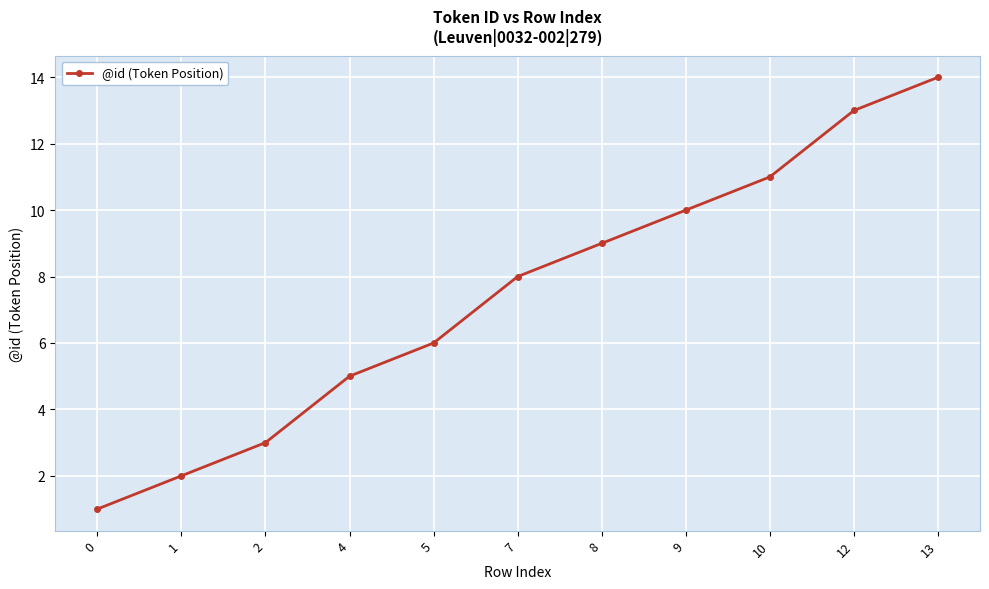

Rank the categories by value from lowest to highest.

0, 1, 2, 4, 5, 7, 8, 9, 10, 12, 13